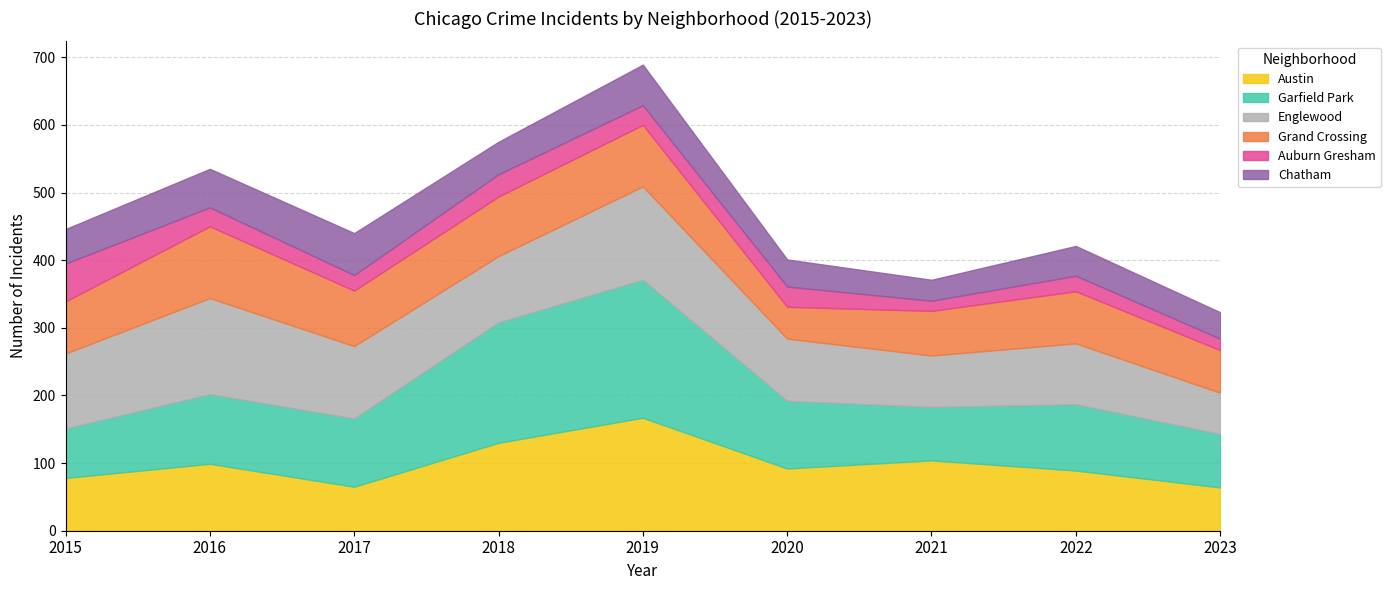

Reading left to right, list all the values displayed in this chart.

Austin: 78	99	65	130	167	92	104	89	64
Garfield Park: 73	103	101	178	204	100	79	98	79
Englewood: 111	142	107	98	138	92	76	90	61
Grand Crossing: 77	106	82	88	91	47	66	77	63
Auburn Gresham: 56	28	23	33	29	30	15	23	17
Chatham: 51	57	62	48	60	40	31	44	39